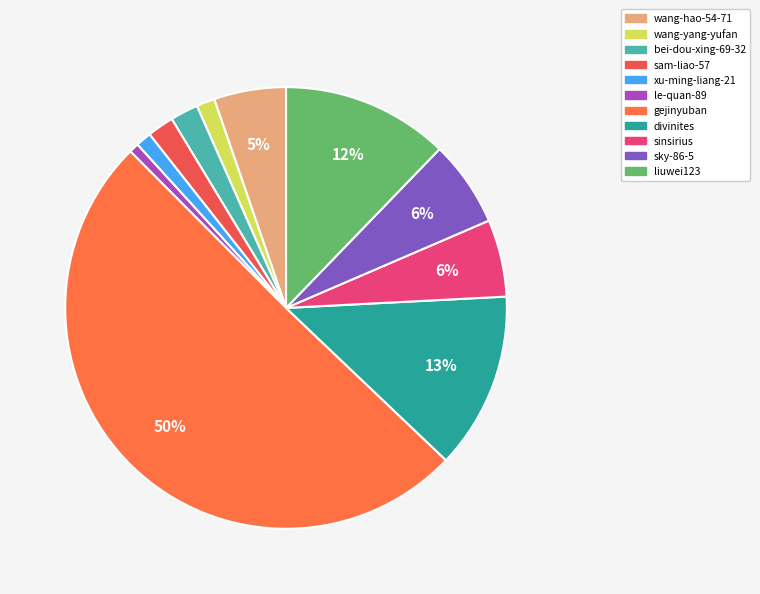

What percentage is NOT represented by divinites?

87.1%